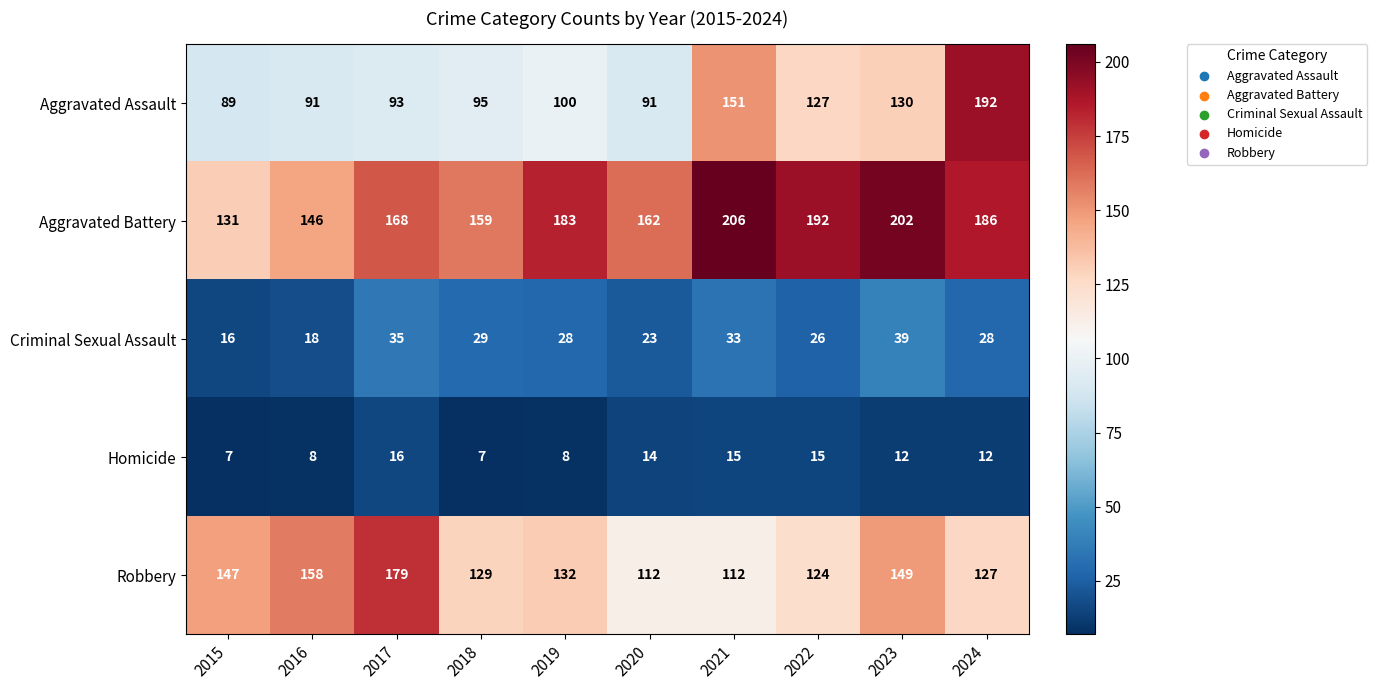

True or false: Criminal Sexual Assault has a value of 29 at 2018.

True